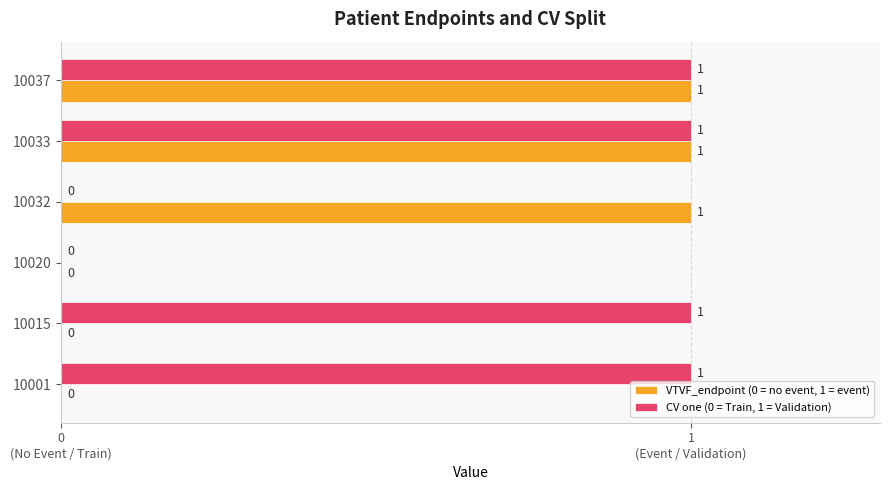

What is the sum of all VTVF_endpoint (0 = no event, 1 = event) values?

3